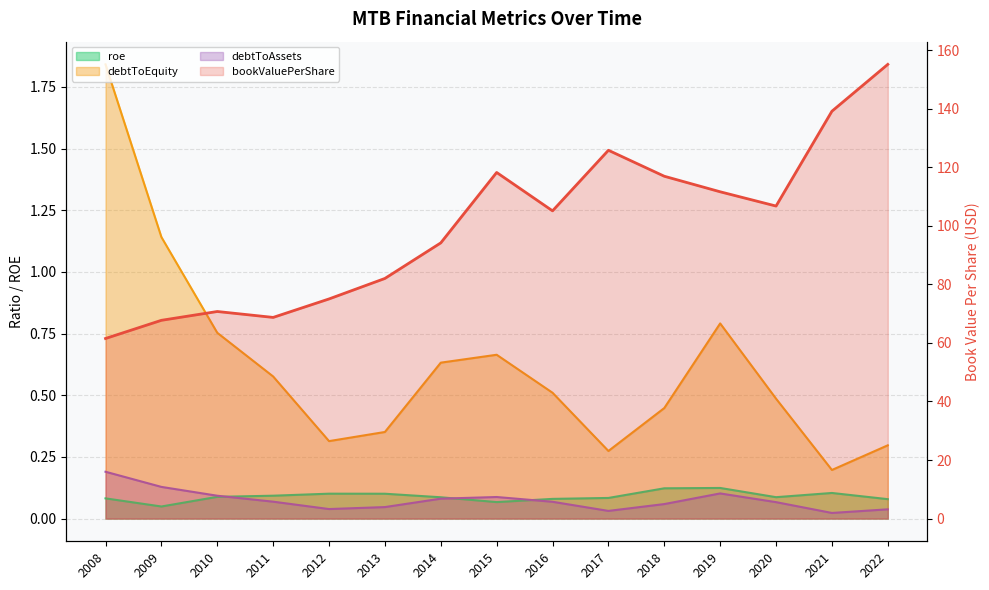

Which category has the highest value across all series?

2022